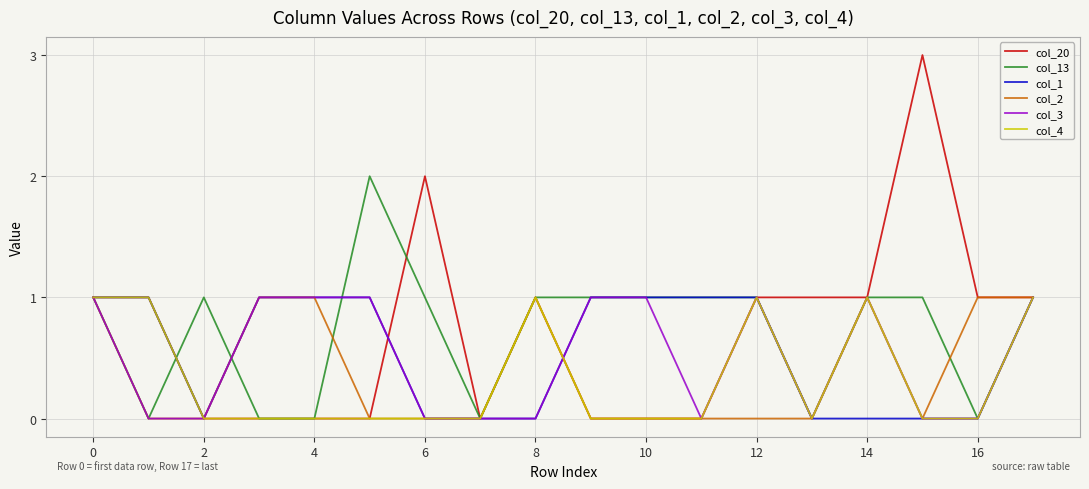

What is the maximum value shown in the chart?

3